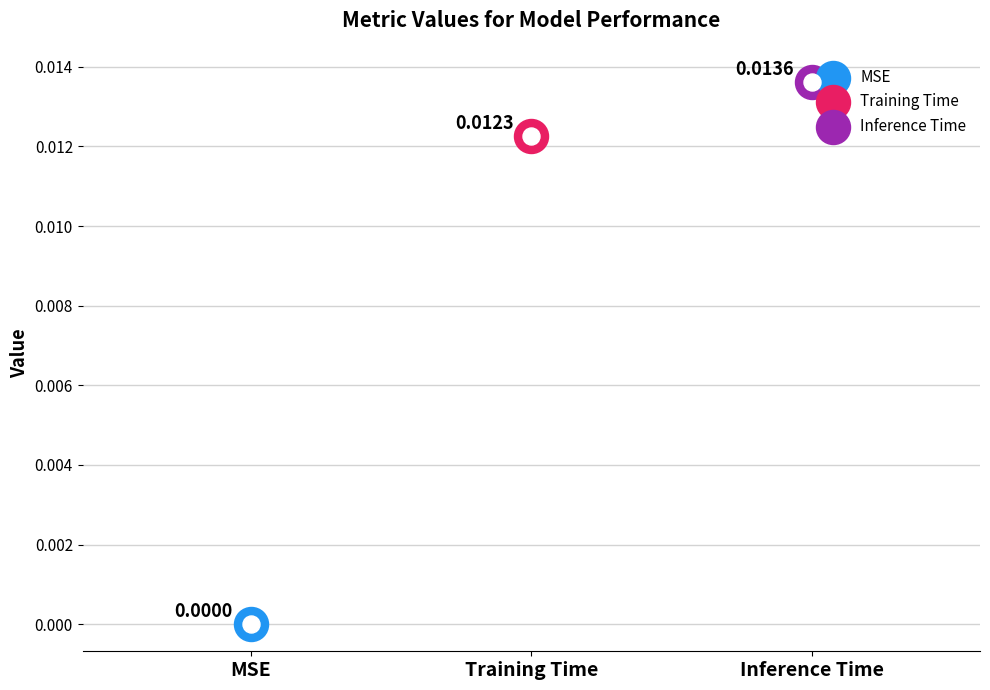

Which has a higher value, Inference Time or Training Time?

Inference Time